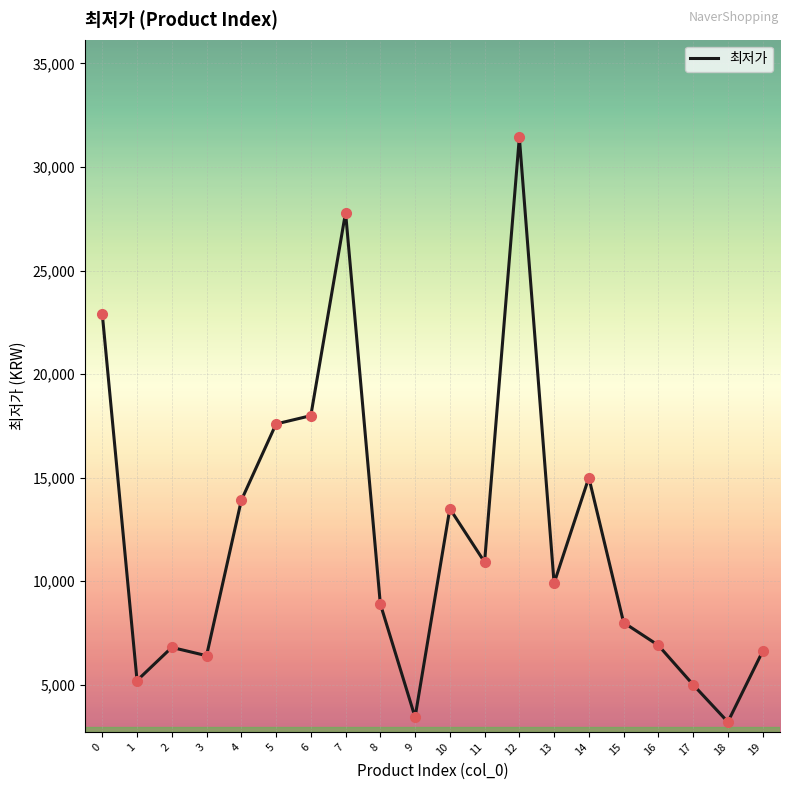

Approximately how many times larger is the value at 4 compared to 15?

1.7